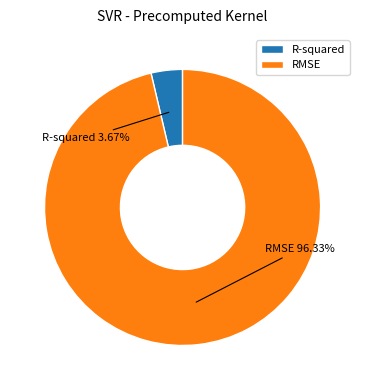

To the nearest percent, what percentage of the pie is RMSE?

96%